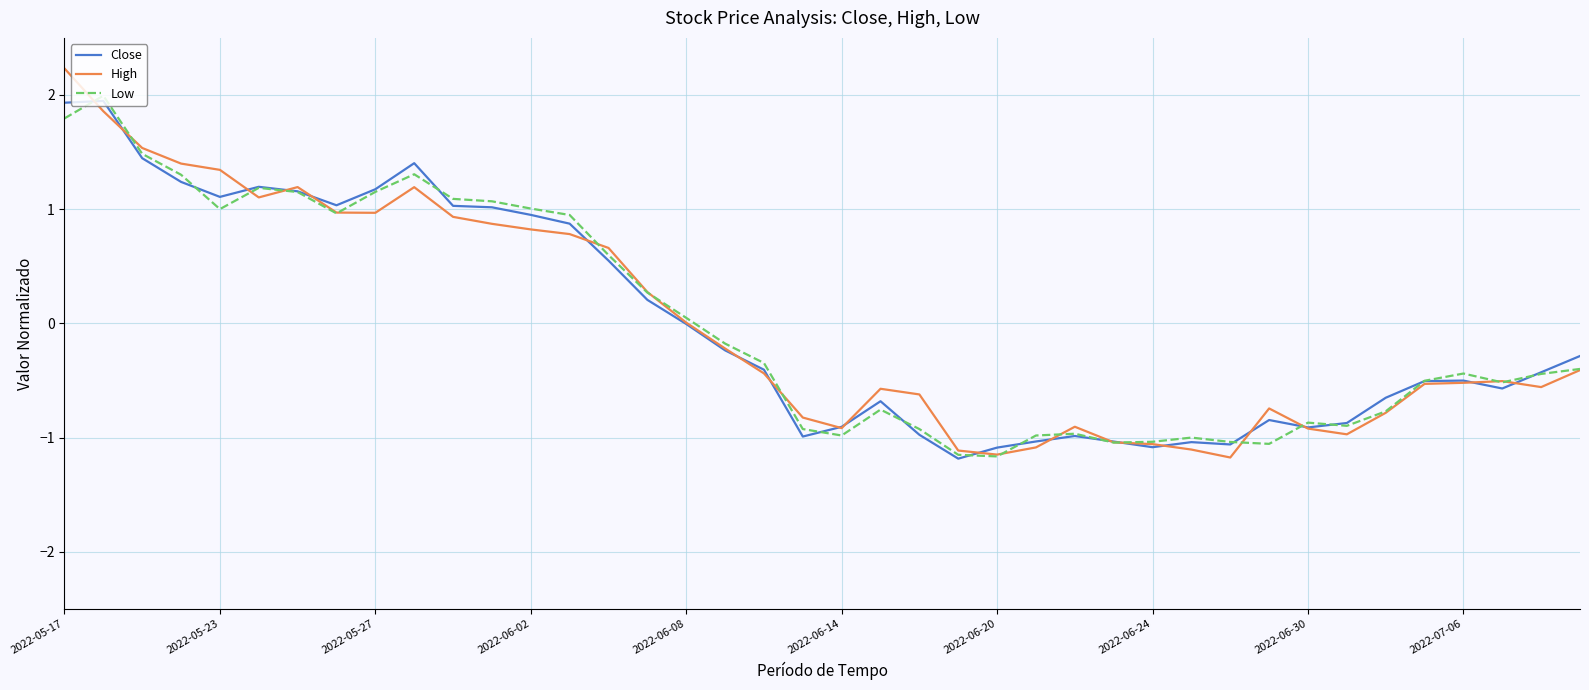

Which series has the widest spread of values?

High